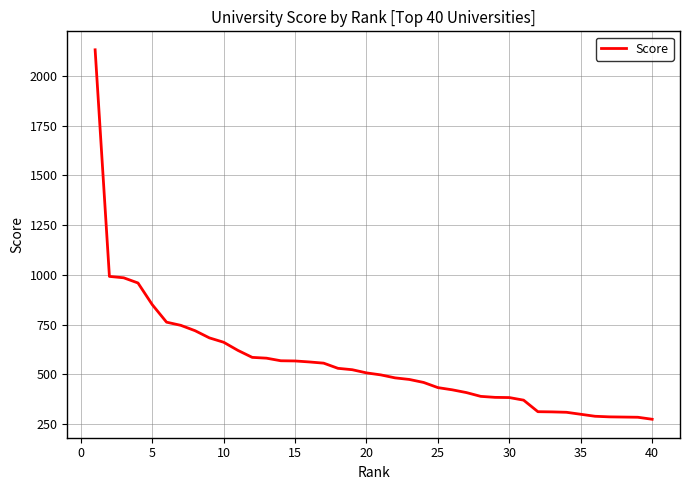

What is the greatest value displayed?

2131